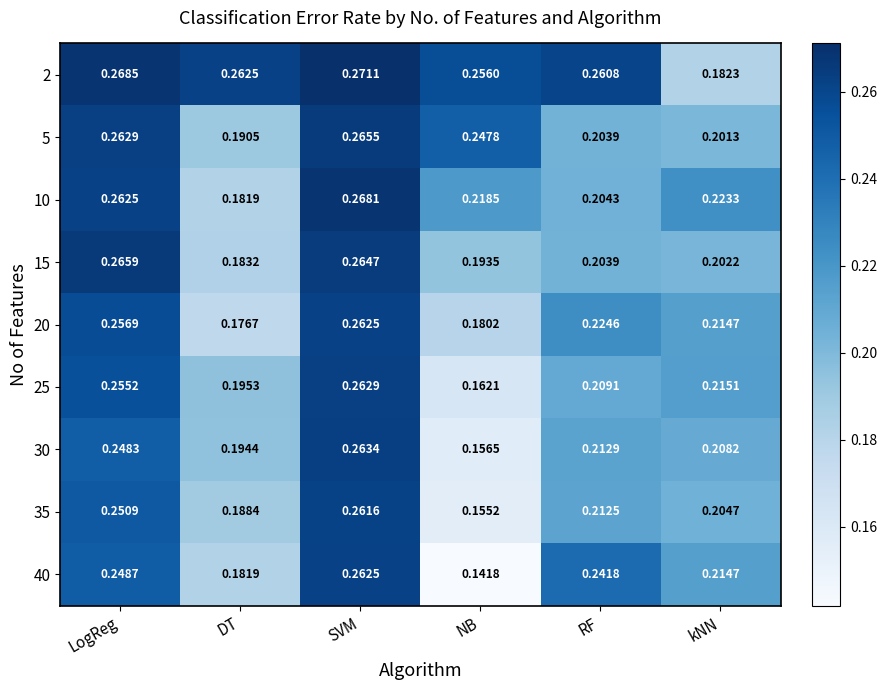

At which label does 40 reach its peak?

SVM